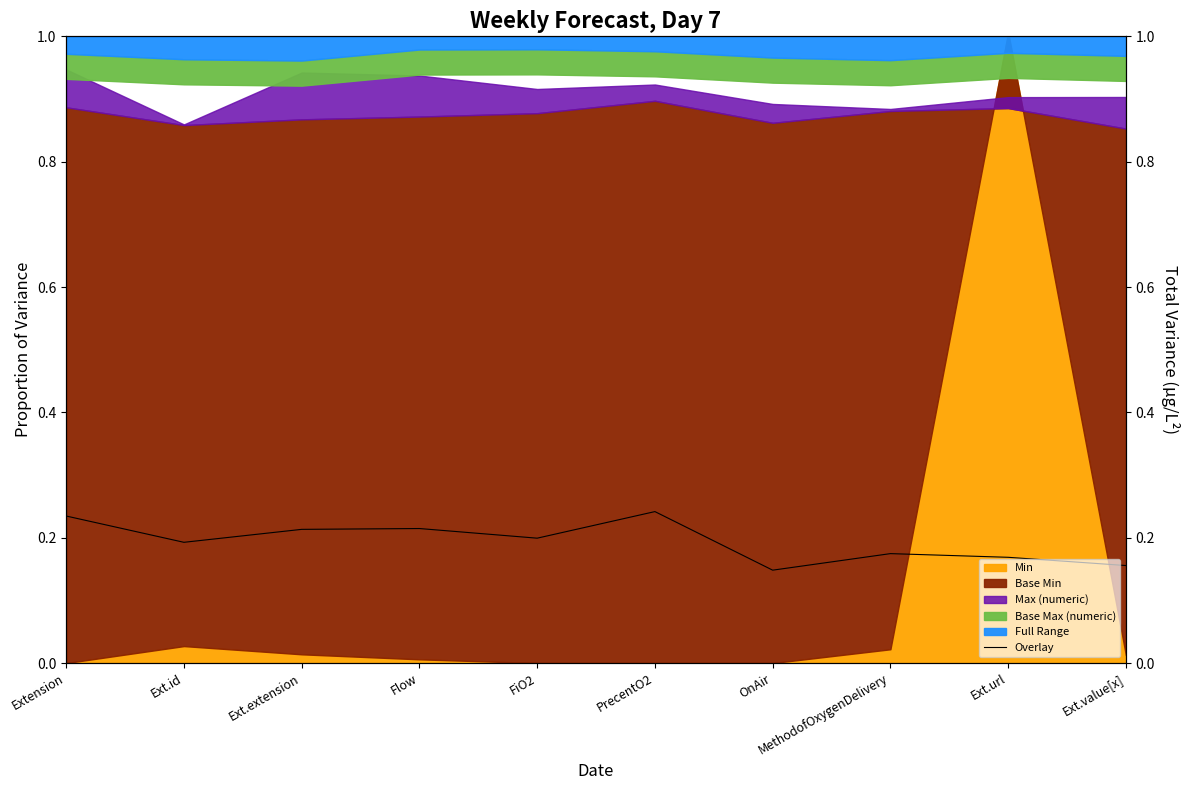

Reading left to right, transcribe all the data shown in this chart.

0.2	0.2	0.2	0.2	0.2	0.2	0.1	0.2	0.2	0.2